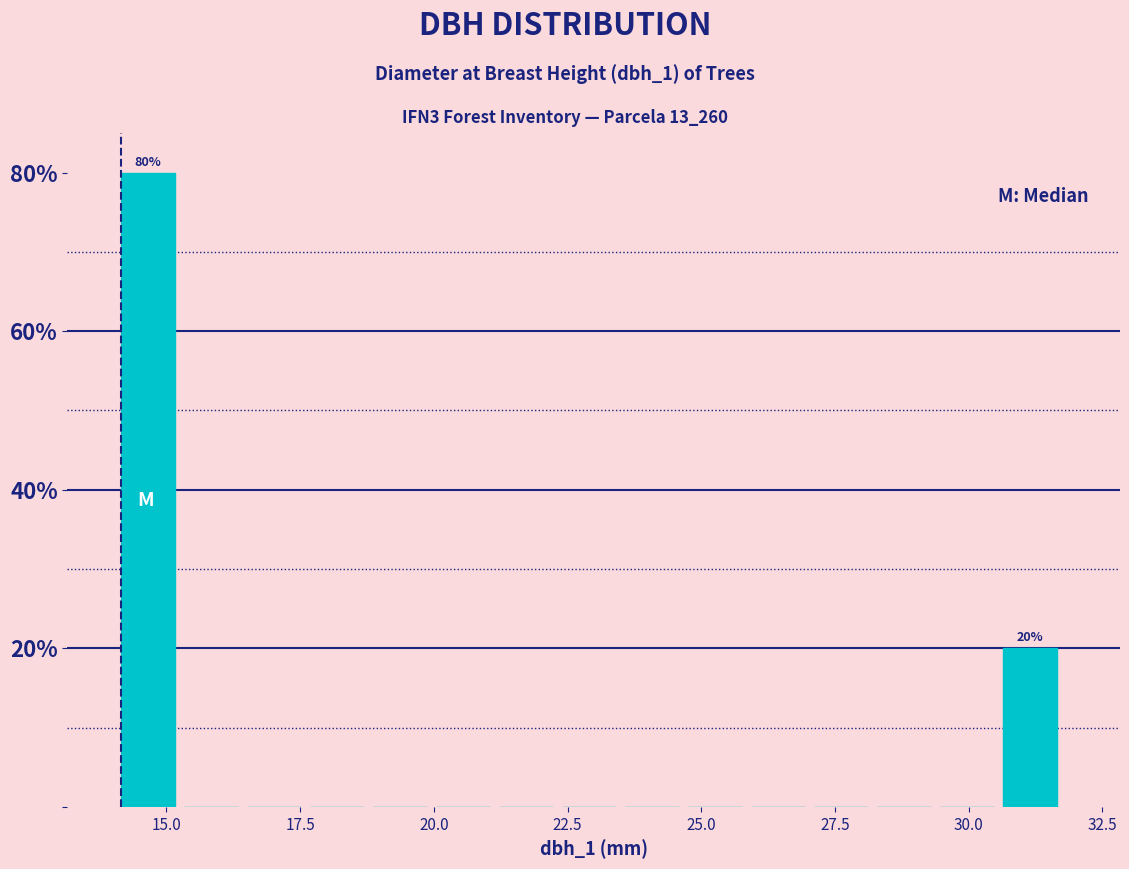

Read against the x-axis, roughly where is the centre of the tallest bar?

14.5